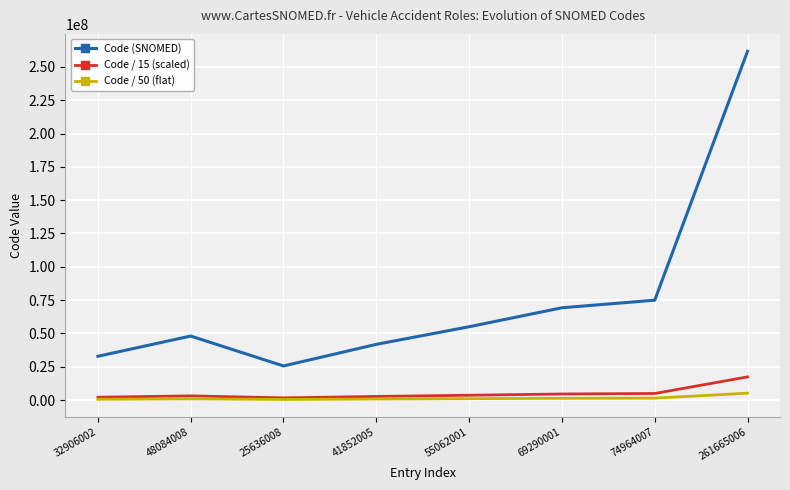

What is the highest value of the Code (SNOMED) series?

261665006.0